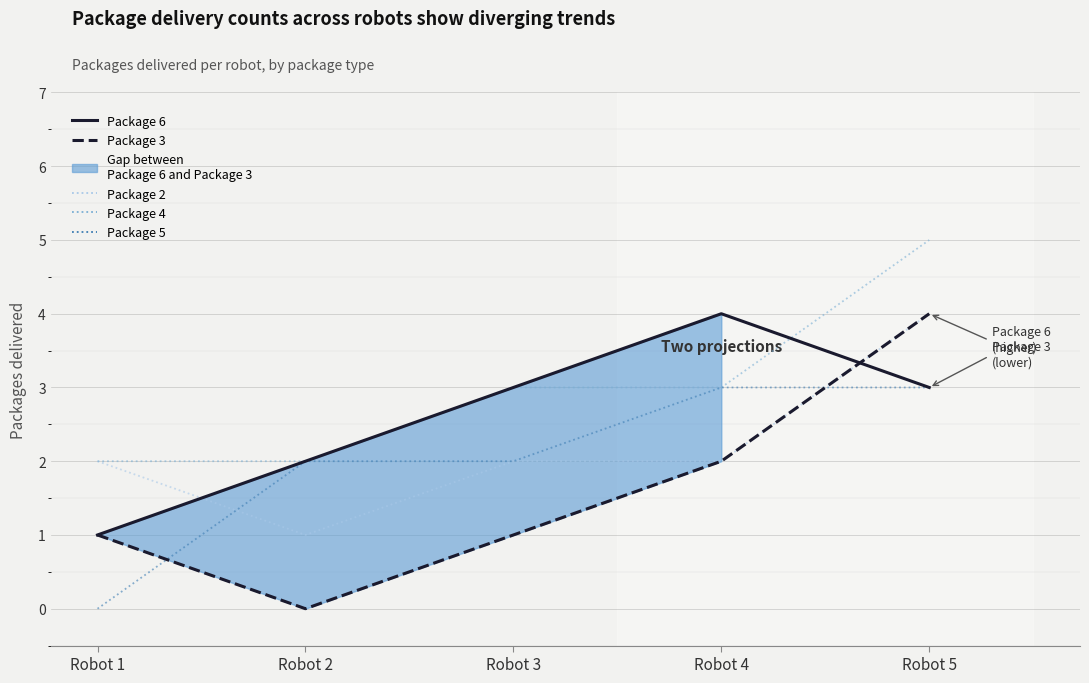

True or false: Package 4 and Package 5 cross at least once.

False